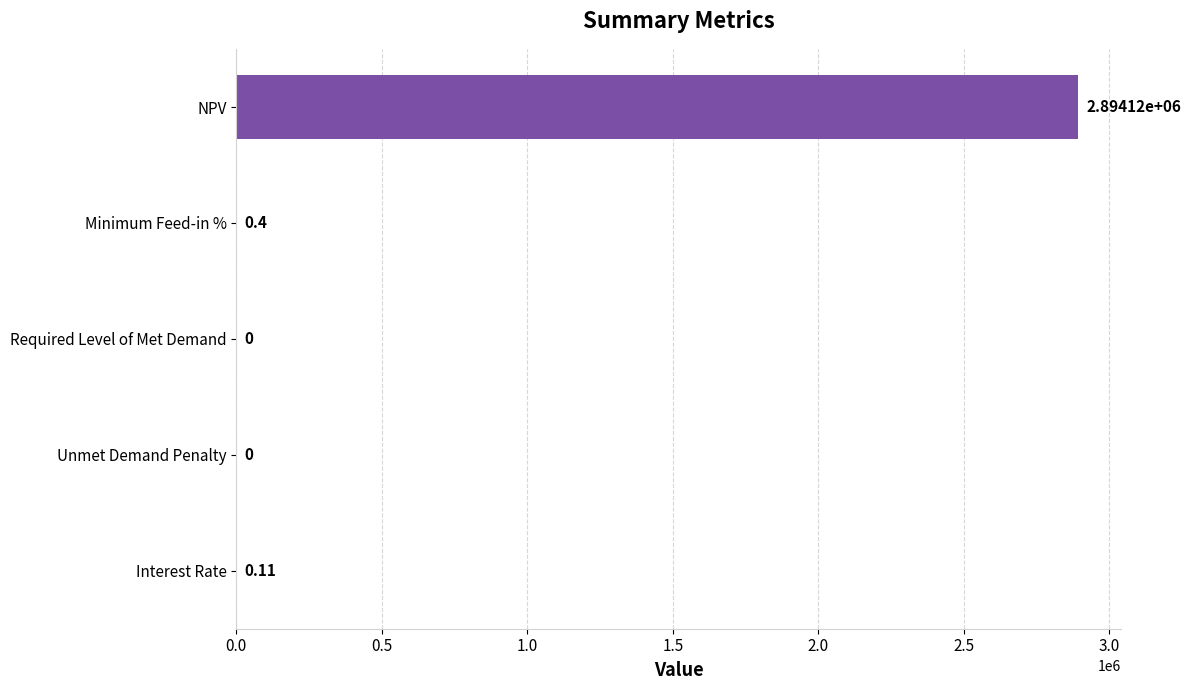

Which category has the highest value across all series?

NPV